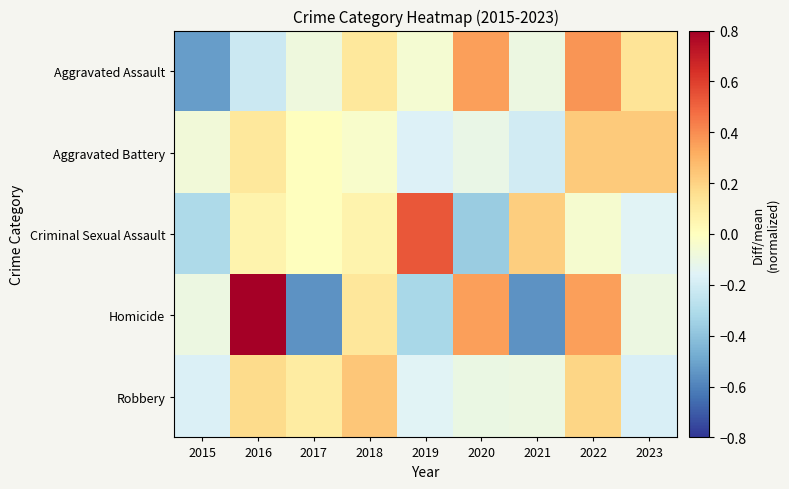

Between 2020 and 2021, which series saw the biggest shift?

Homicide